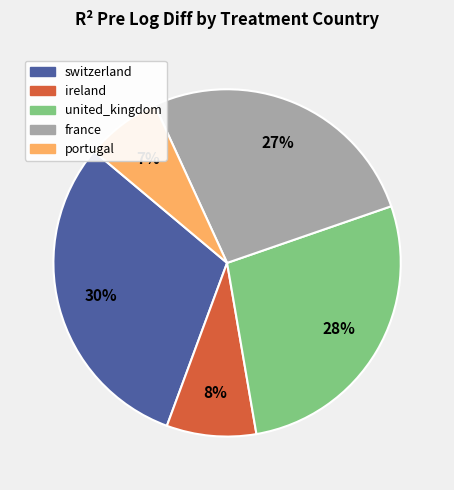

Which category has the smallest portion of the pie?

portugal